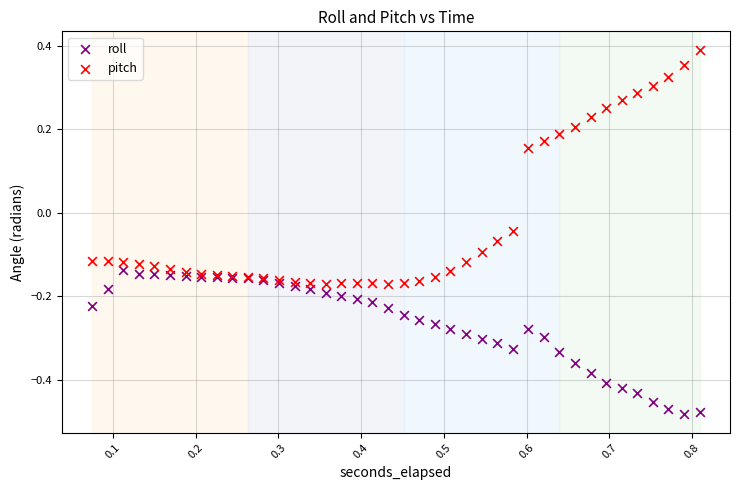

Which series has the largest Y range (max minus min)?

pitch